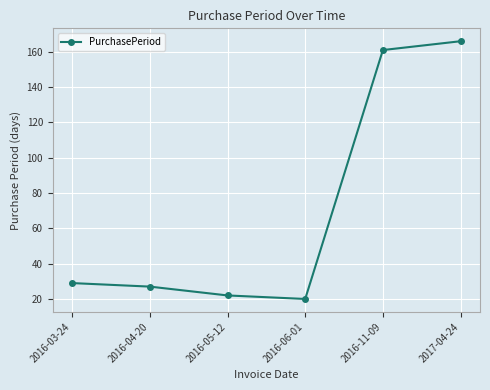

Reading right to left, extract all data points from this chart.

2017-04-24=166	2016-11-09=161	2016-06-01=20	2016-05-12=22	2016-04-20=27	2016-03-24=29